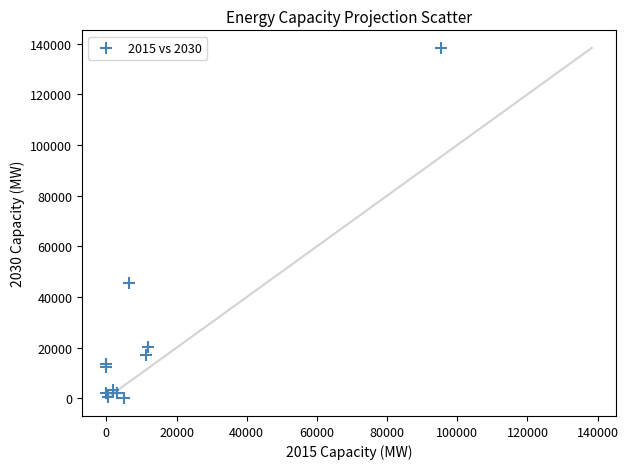

What Y value in the scatter plot is closest to 69159?

45479